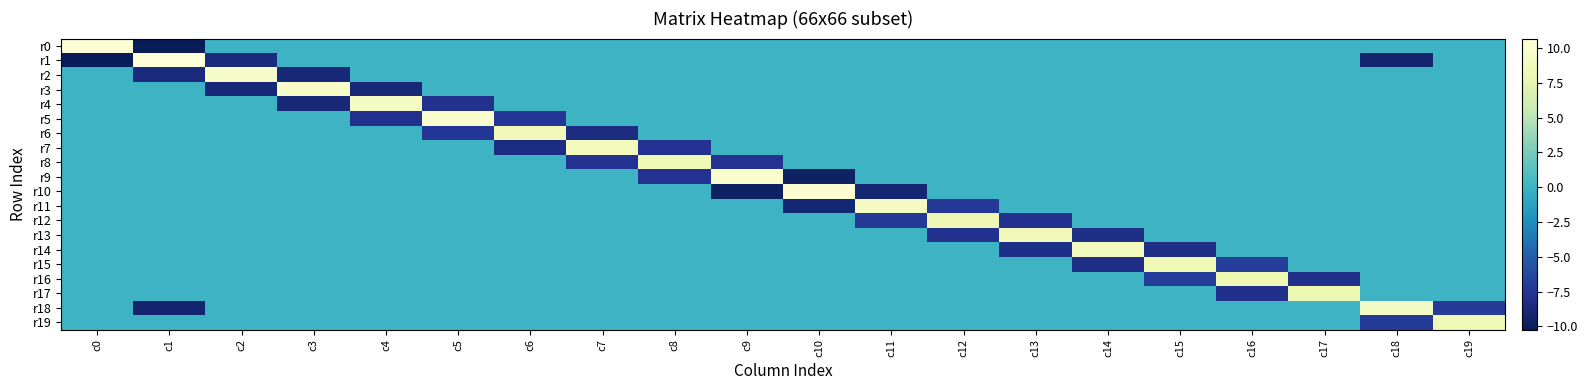

What is the spread (max minus min) of values at c16?

16.3